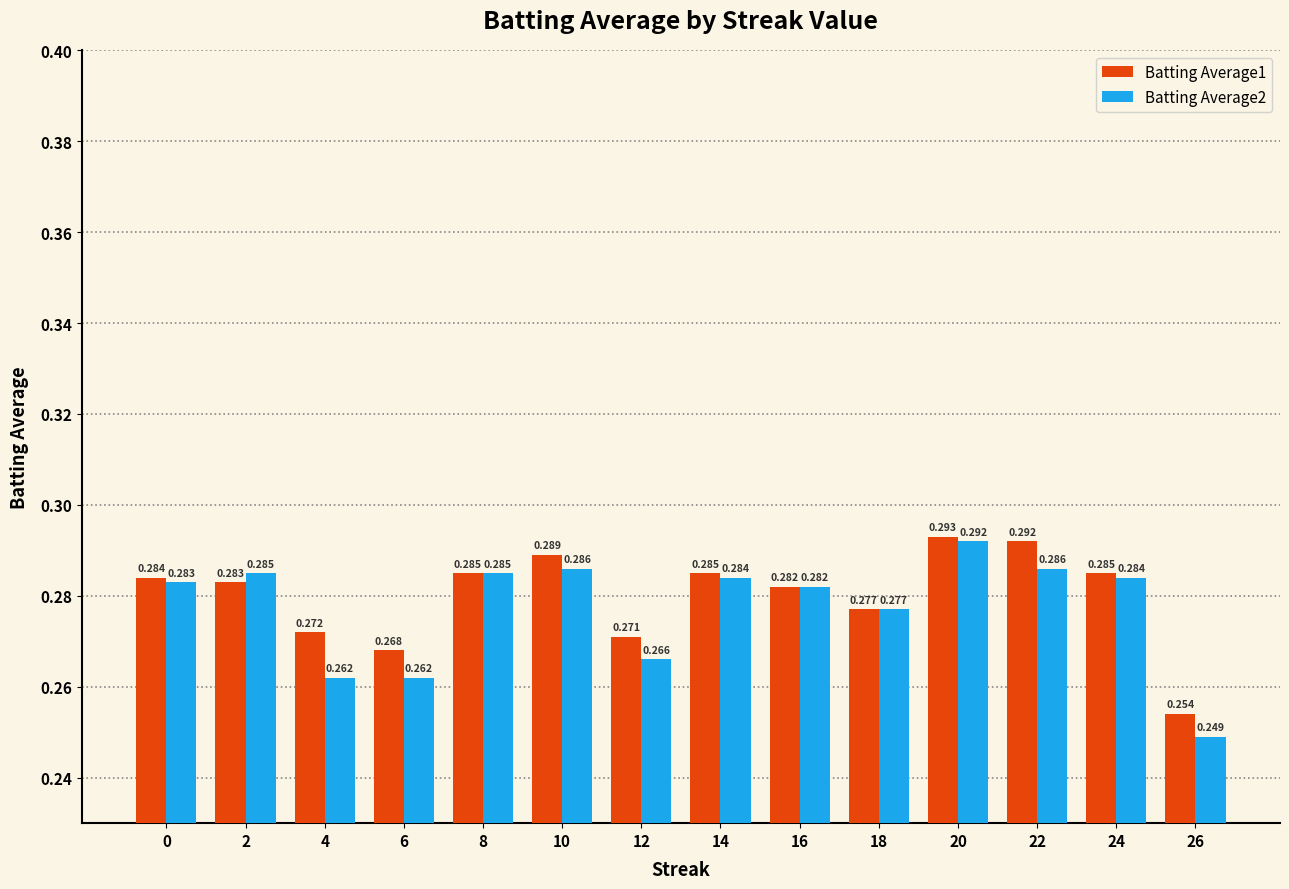

List the series in order of their overall mean, lowest first.

Batting Average2, Batting Average1